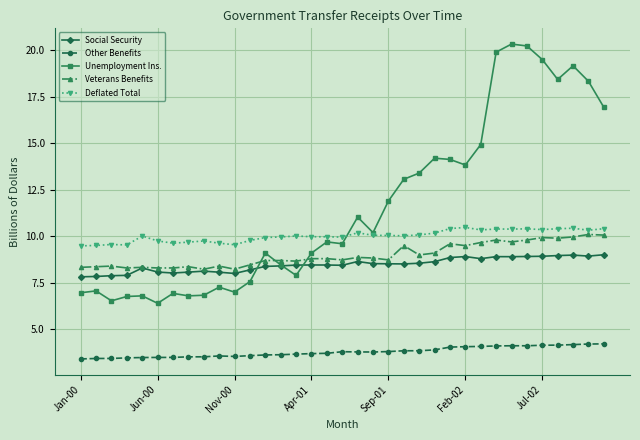

Does the chart display data point markers on the line(s)?

Yes